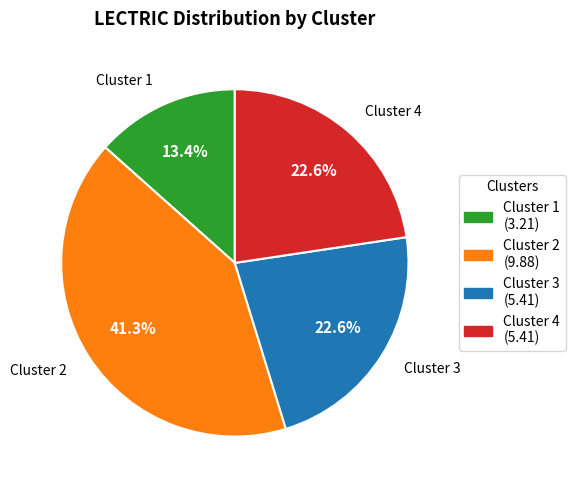

How much of the chart is everything except Cluster 3?

77.4%